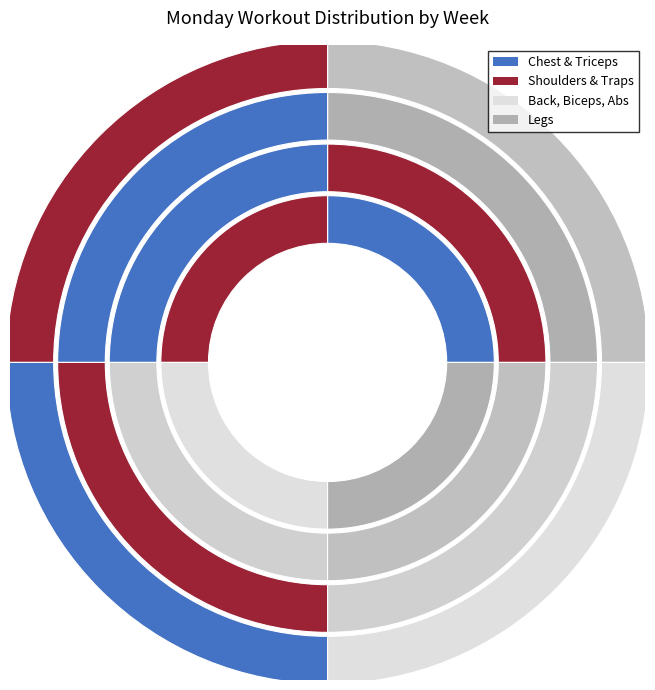

What is the largest slice in the pie chart?

Chest & Triceps